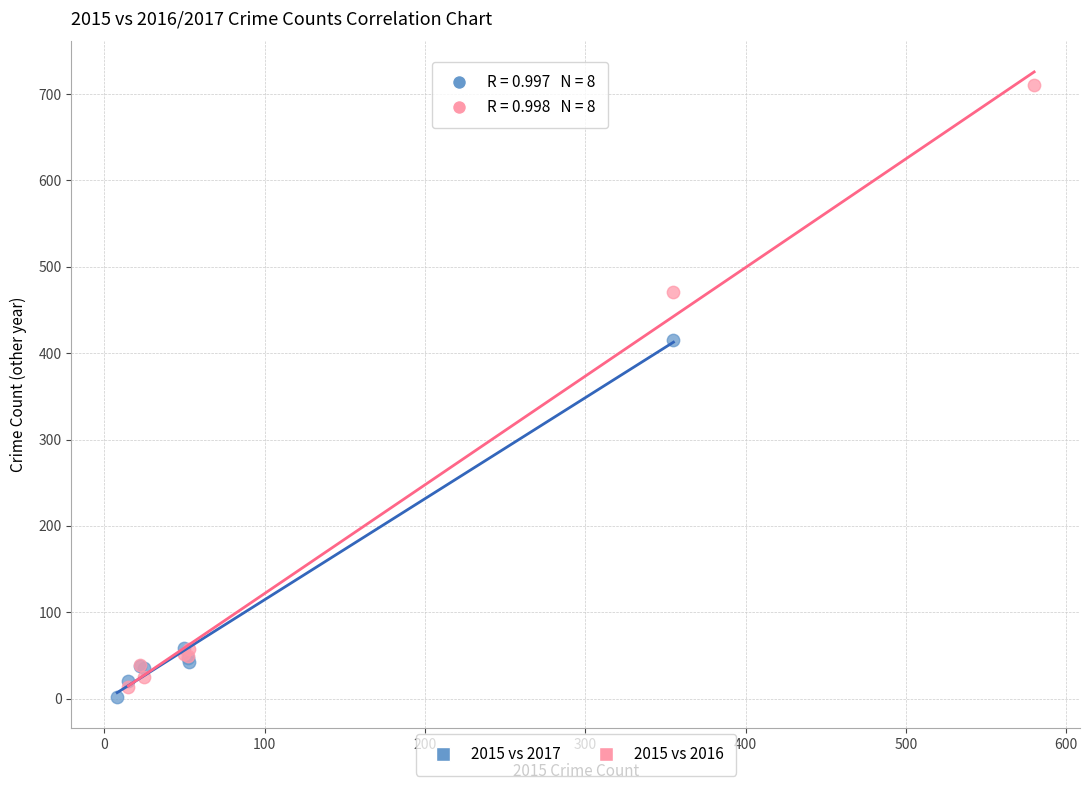

Which series has the widest spread of Y values?

2015 vs 2016